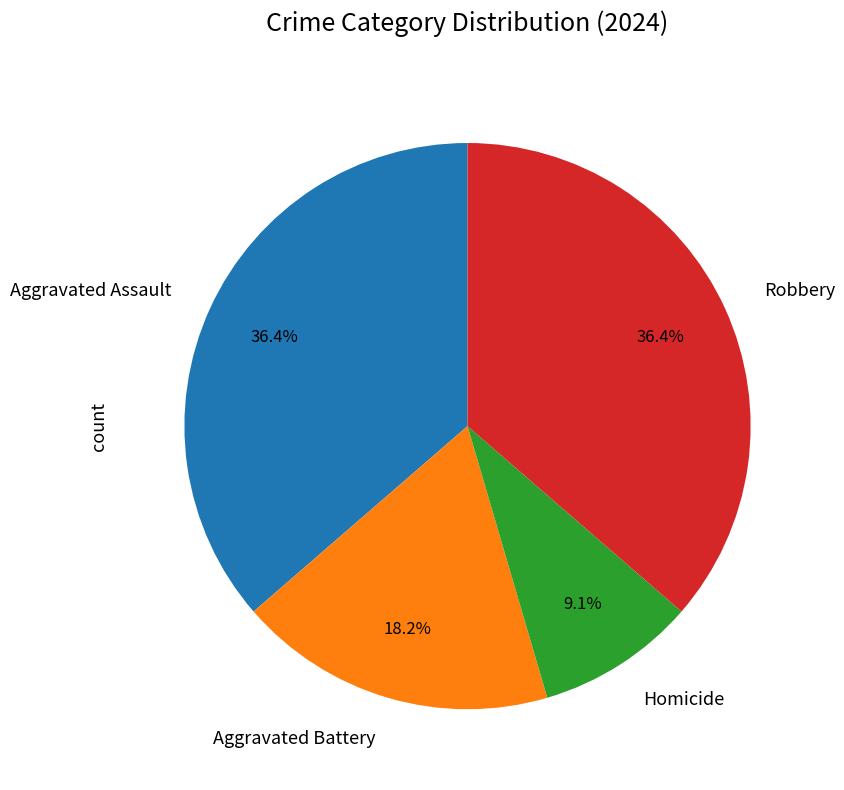

How many slices are in this pie chart?

4